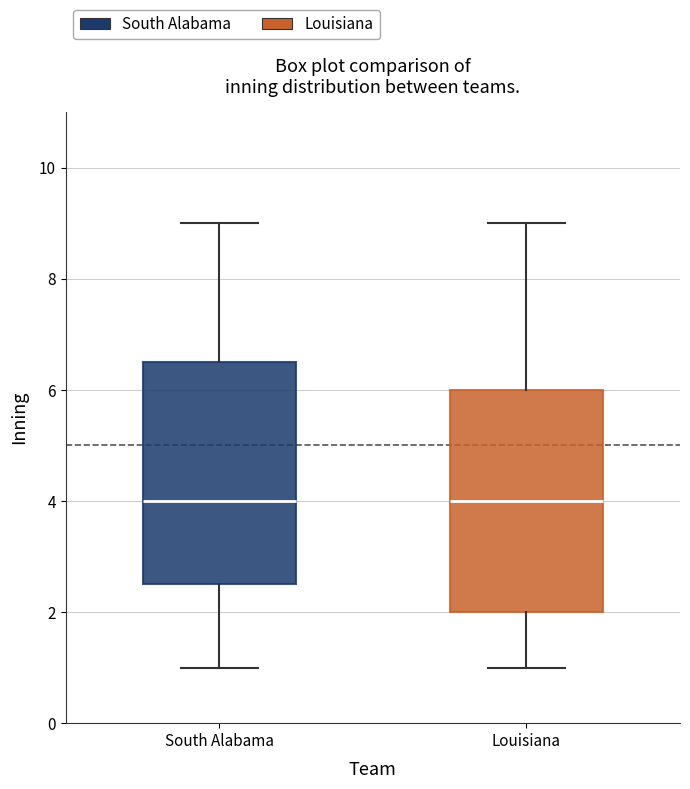

Reading left to right, read every box against the y-axis: the position of its median line, the range the box covers, and the ends of its whiskers. The values are not printed on the chart, so give them approximately, as read against the axis.

South Alabama: median 4.0, box 2.6 to 6.6, whiskers 1.0 to 9.0
Louisiana: median 4.0, box 2.0 to 6.0, whiskers 1.0 to 9.0